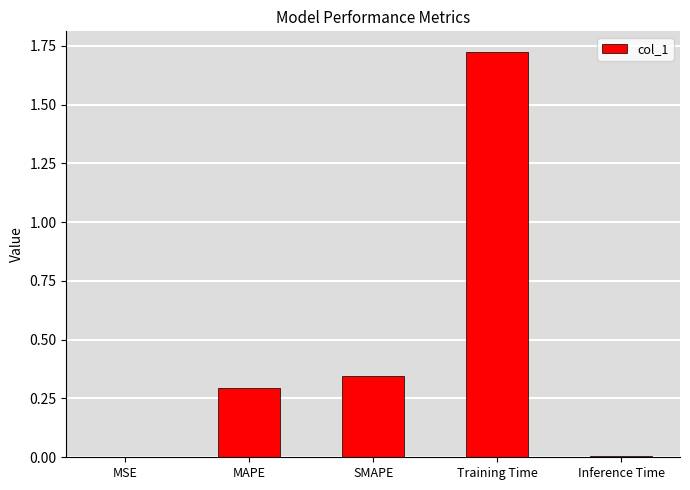

The chart shows a value of 0.0 at Inference Time. True or false?

True